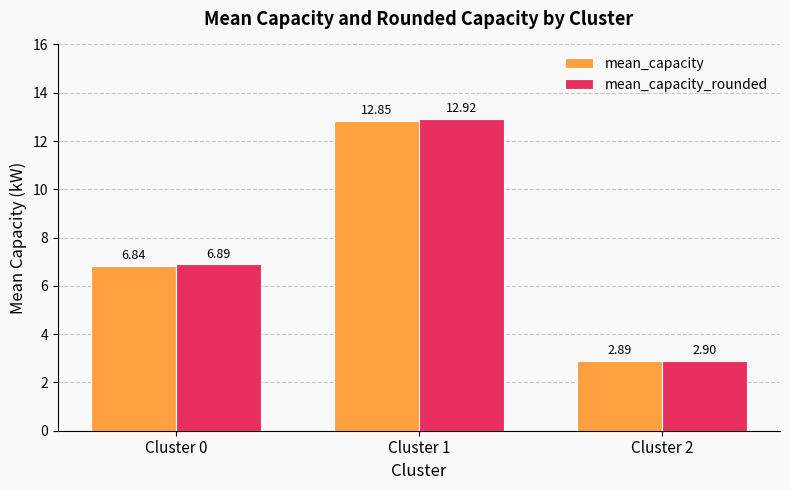

Which series has the largest total across all categories?

mean_capacity_rounded